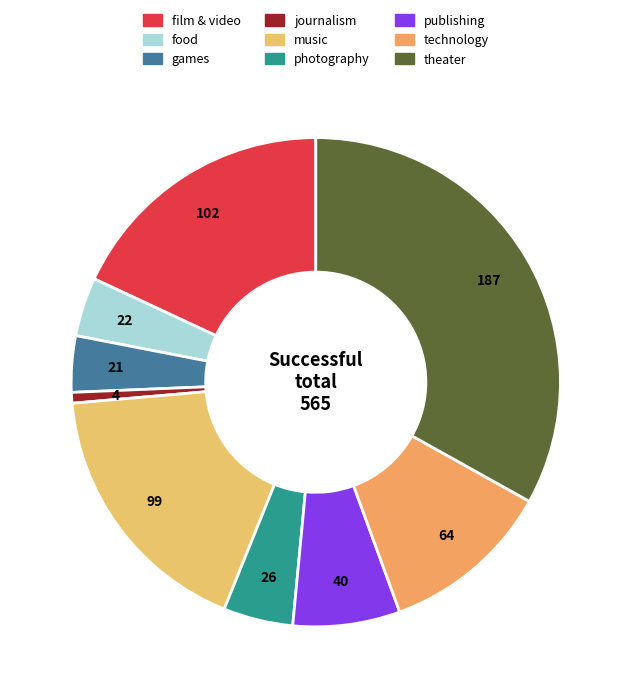

Does any single category account for the majority?

No